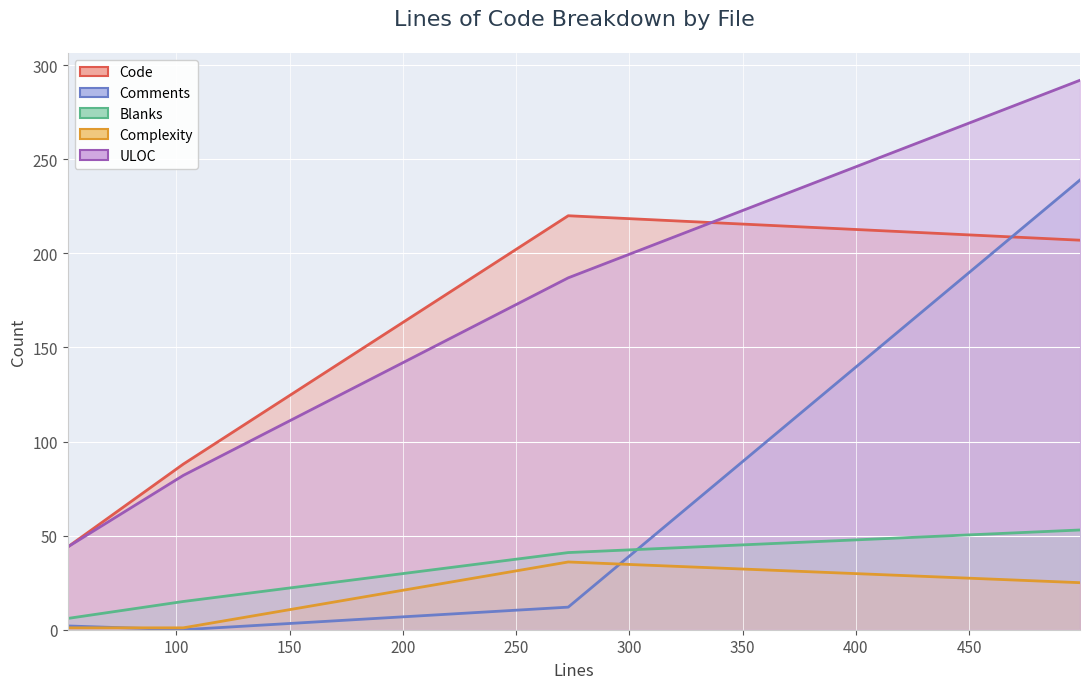

Between 273 and 499, which is larger?

273